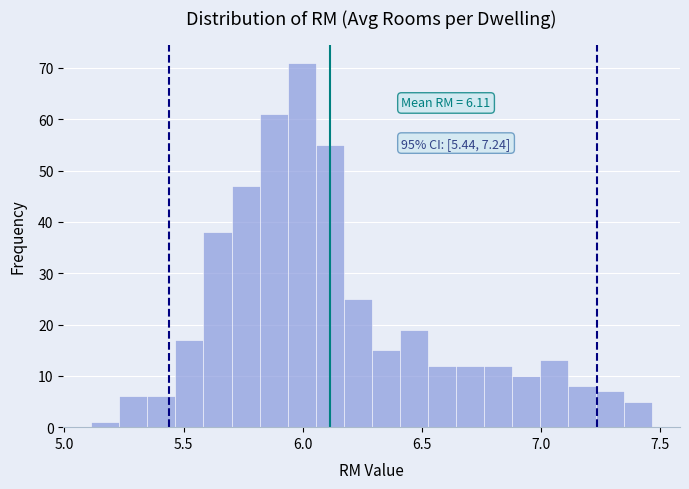

Read against the x-axis, roughly where is the centre of the tallest bar?

6.00